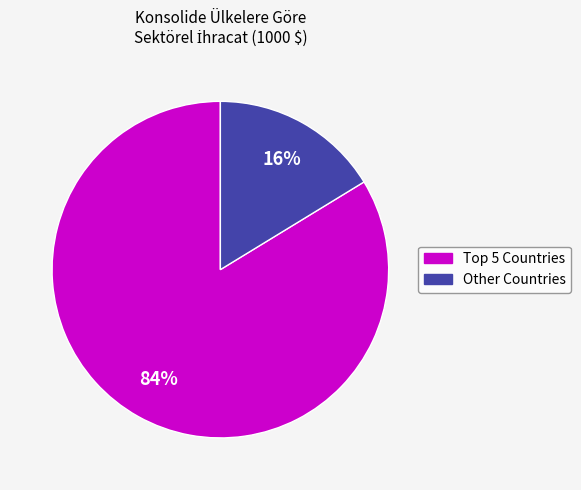

To the nearest percent, what is the average slice percentage?

50%